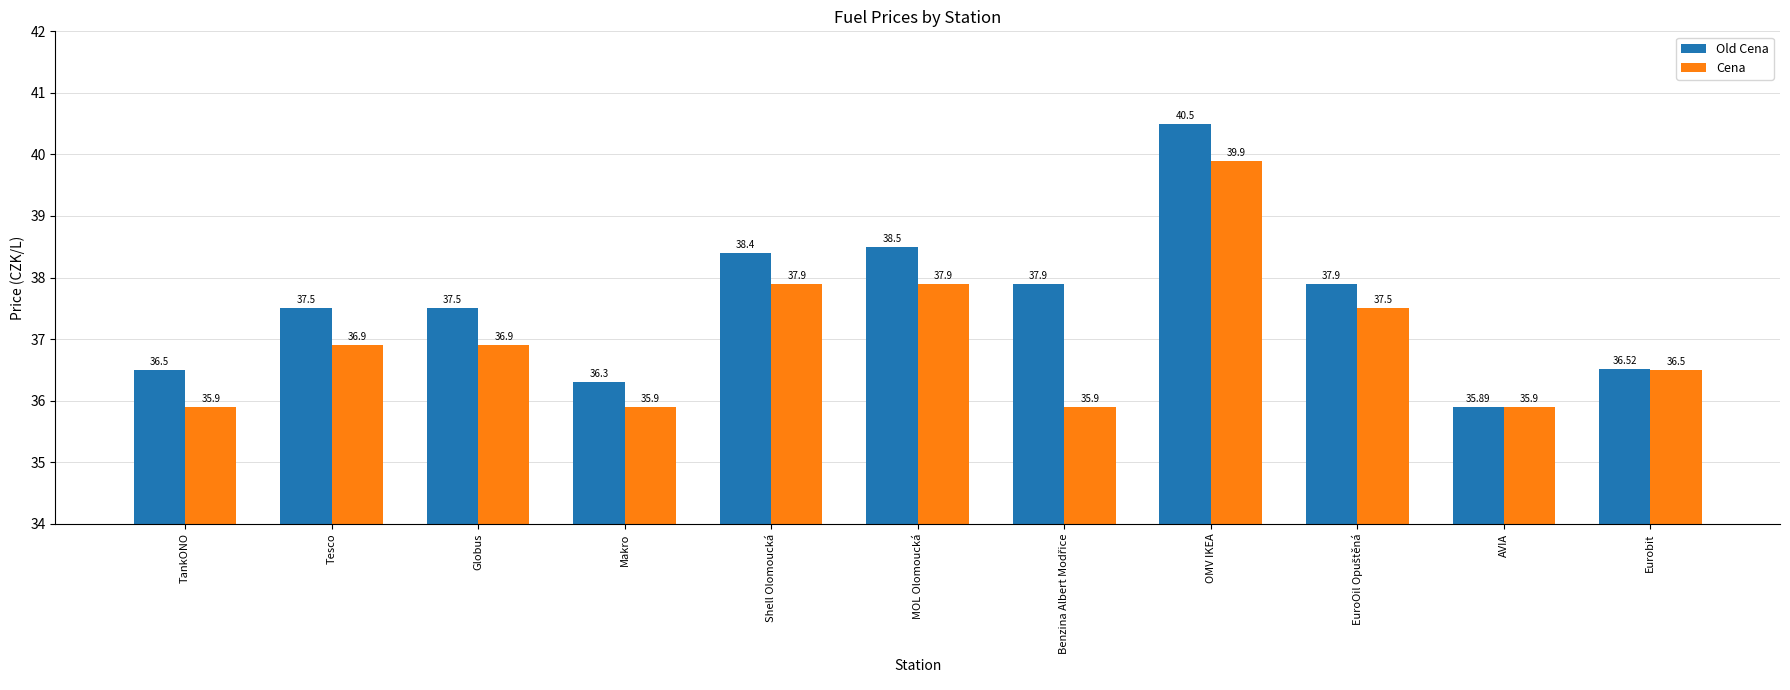

What is the difference between the highest and lowest values at OMV IKEA?

0.6